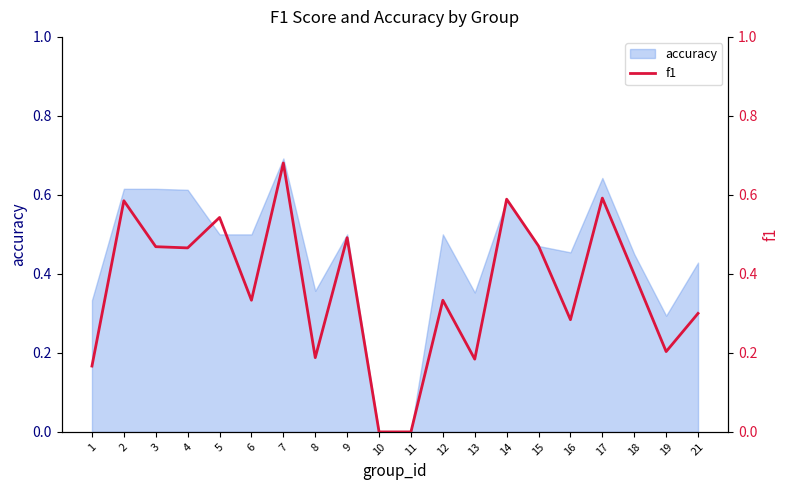

True or false: the data shows 0.1 at 4.

False